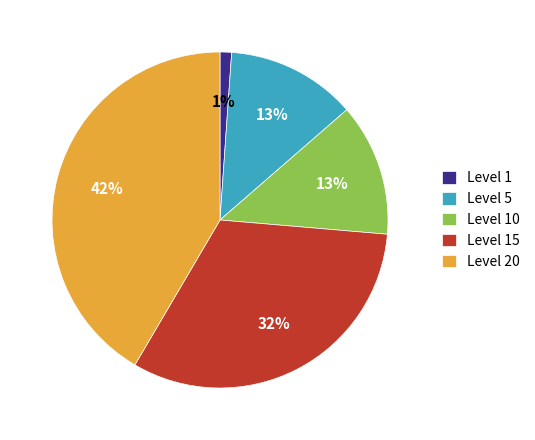

What percentage is the Level 15 slice, to the nearest percent?

32%